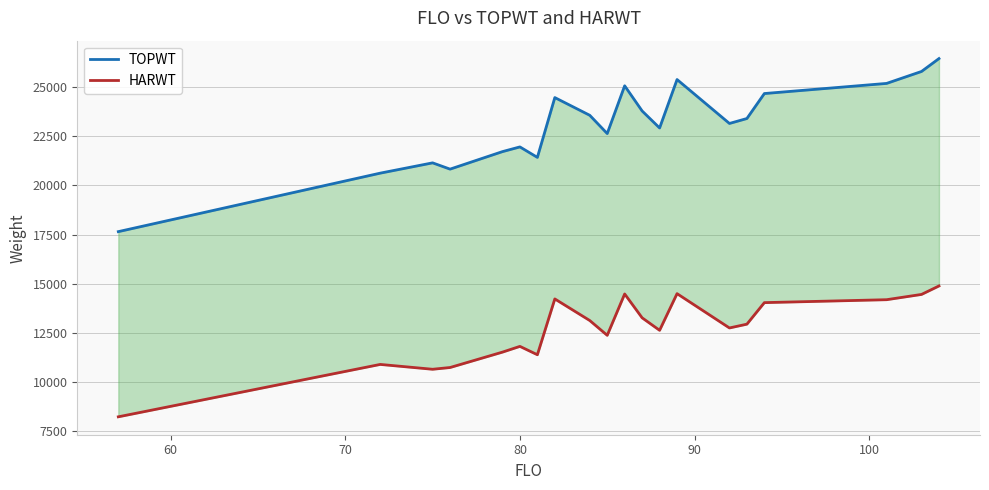

True or false: HARWT and TOPWT intersect in this chart.

False